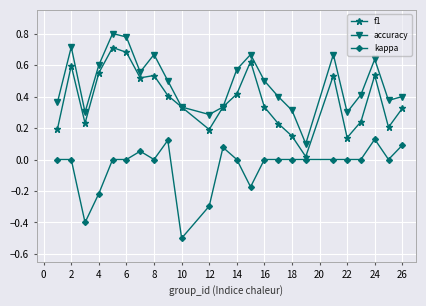

True or false: kappa and accuracy intersect in this chart.

False